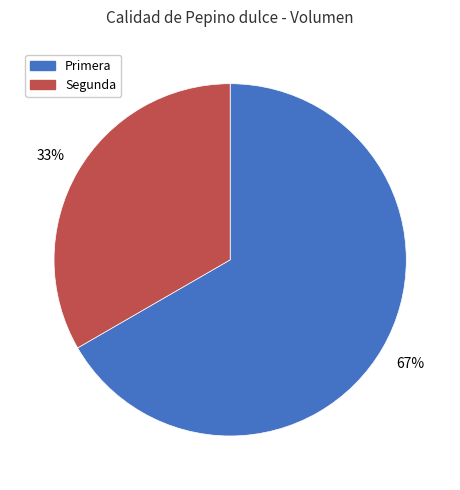

Combined, do Primera and Segunda account for over 50%?

Yes